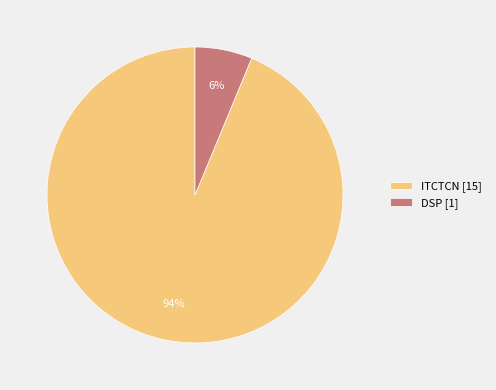

Count the number of slices in the pie.

2